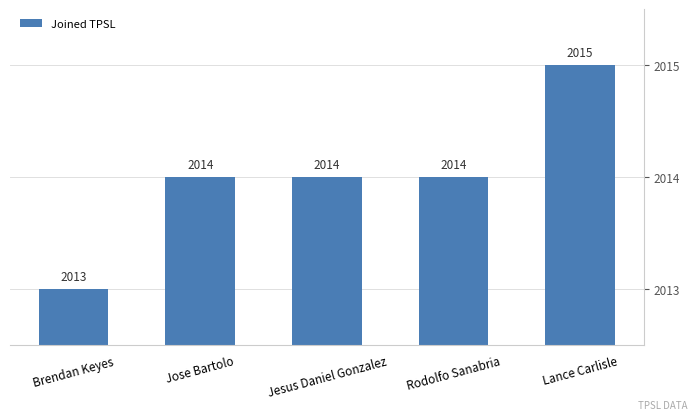

How many values are between 2014 and 2015?

4